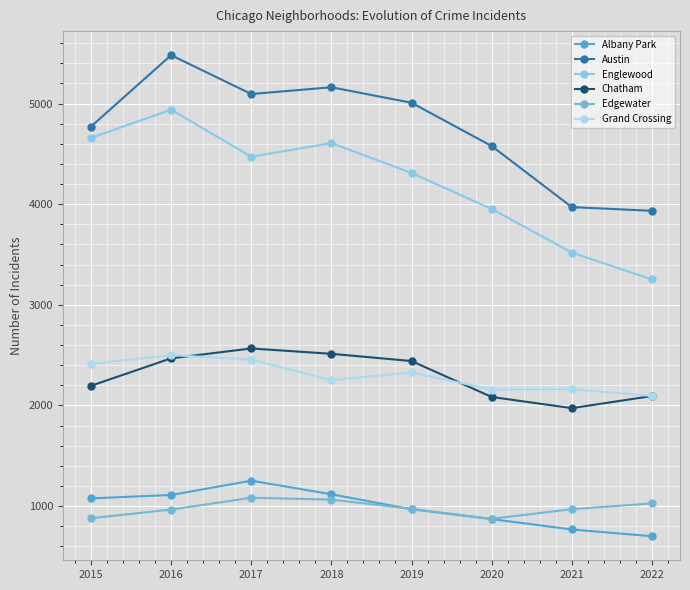

Is this an area chart (filled region under the line)?

No